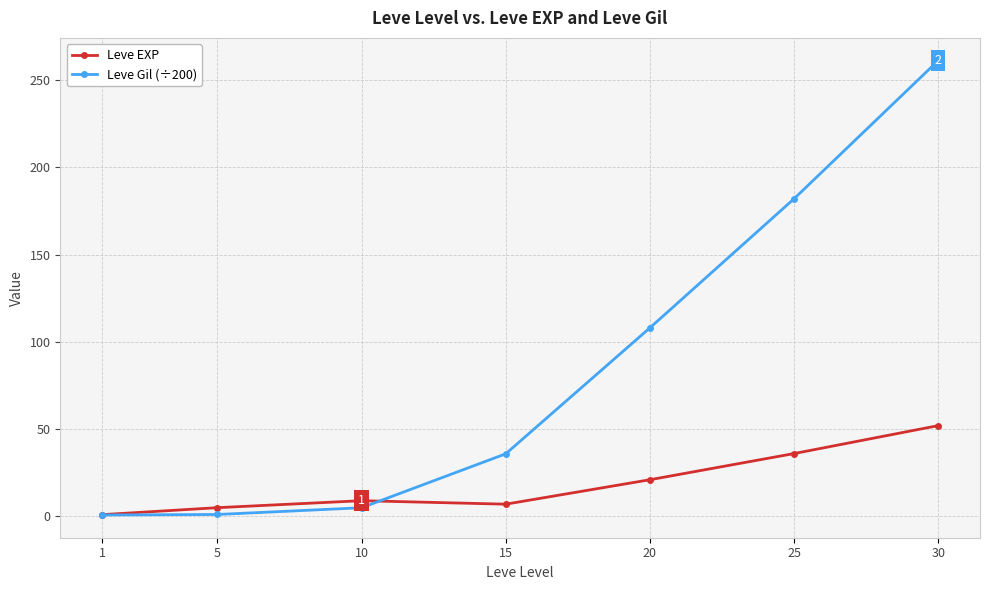

Which series changed the most between 1 and 25?

Leve Gil (÷200)